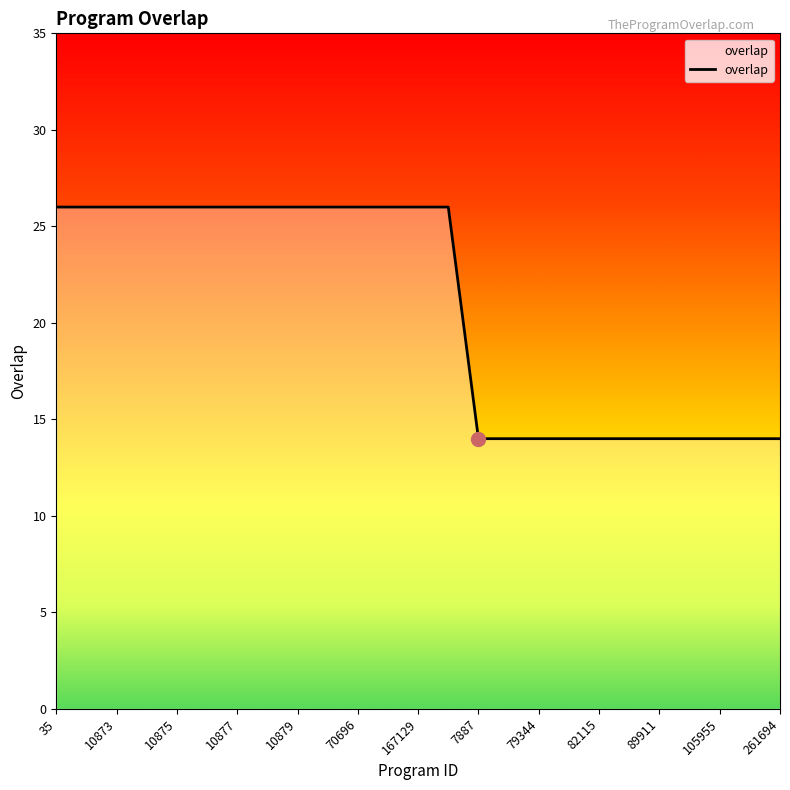

What is the smallest value displayed?

14